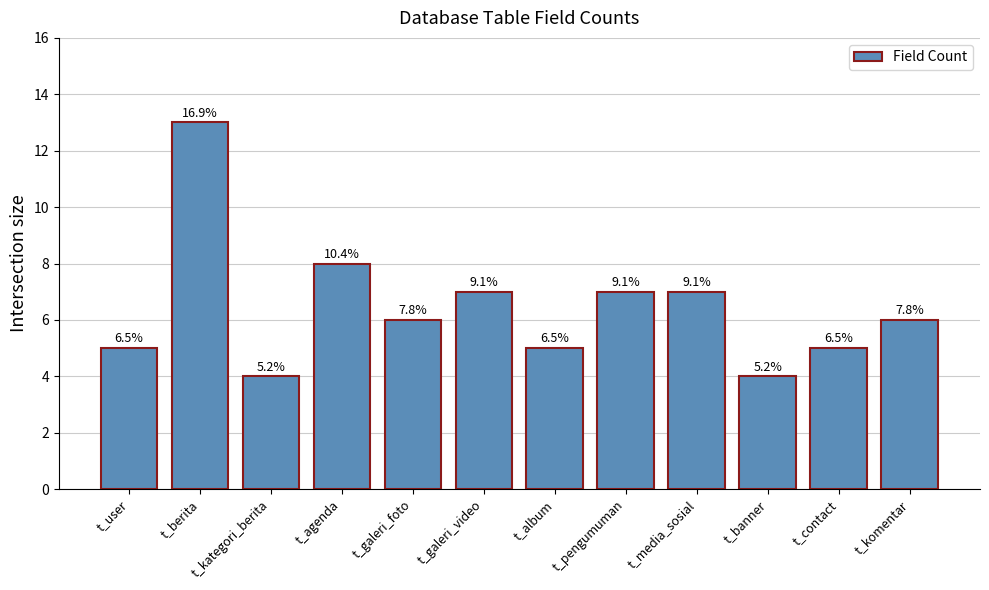

What is the change in value from t_pengumuman to t_banner?

-3